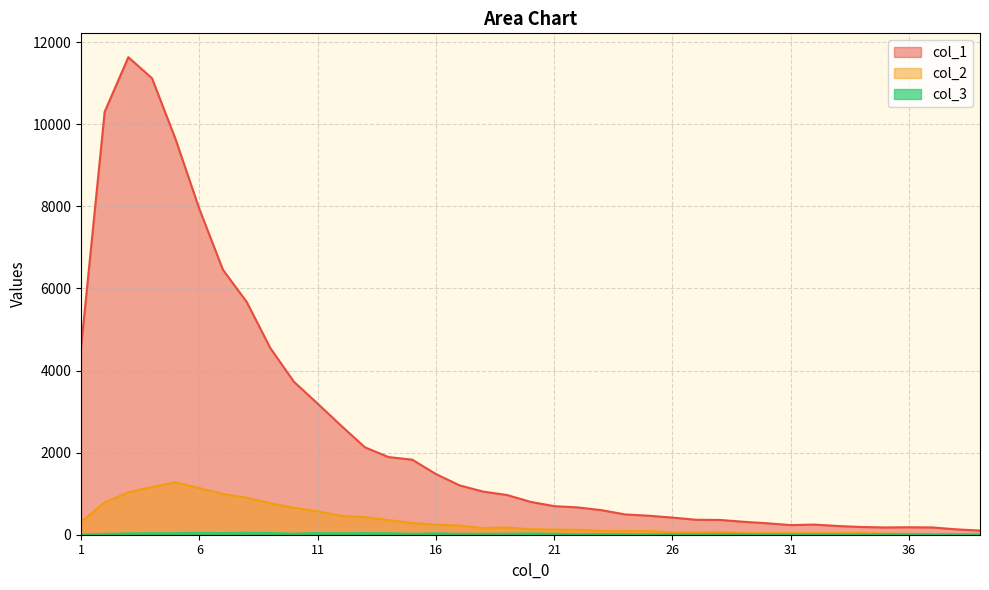

How many interior local valleys does the col_1 series have?

2